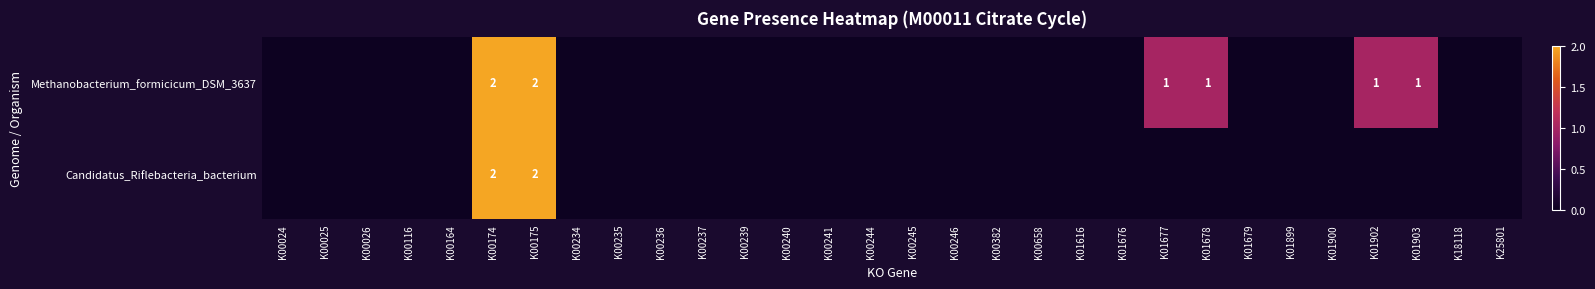

Which series changed the most between K00164 and K01616?

Methanobacterium_formicicum_DSM_3637